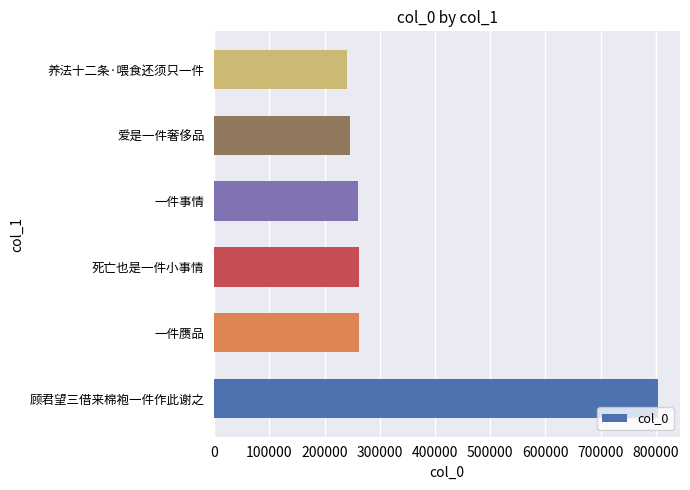

What is the difference between the second highest and minimum values?

20229